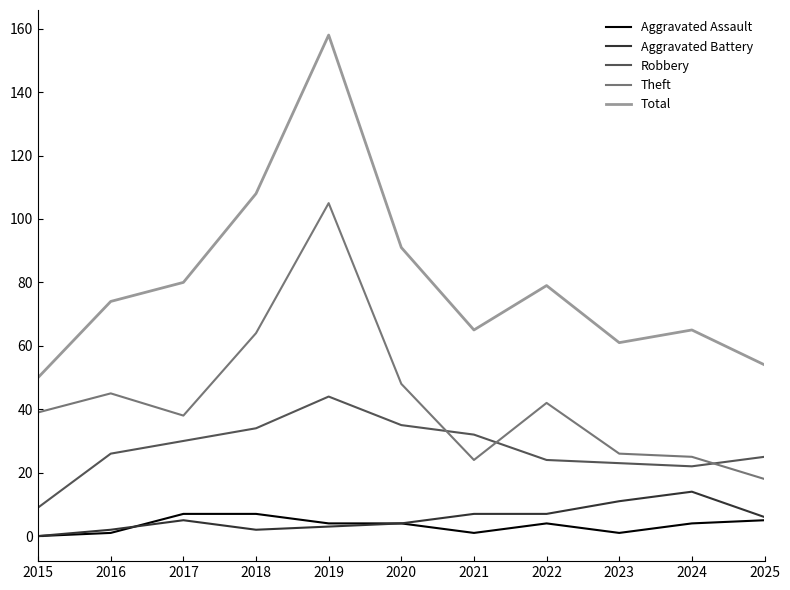

How many series are shown in this chart?

5